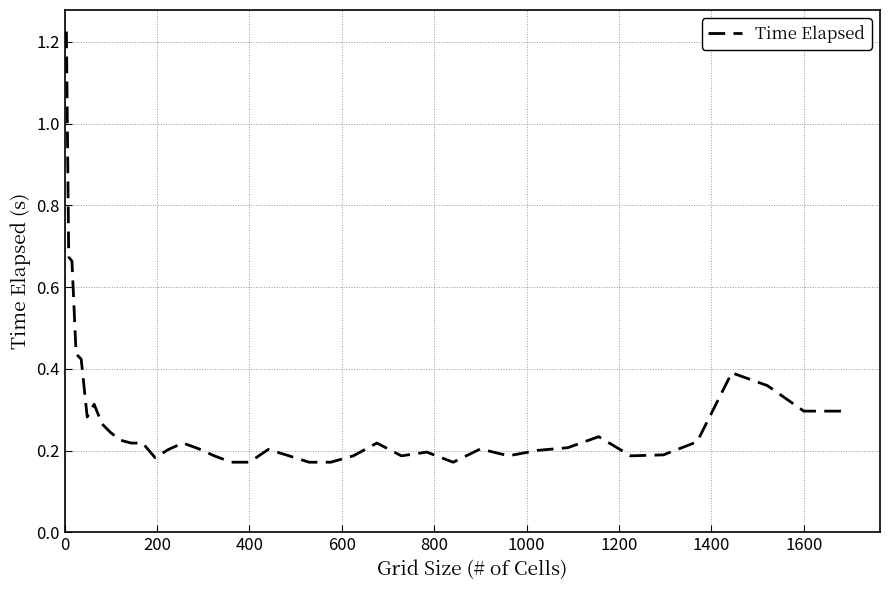

What is the difference between the maximum and minimum values?

1.1